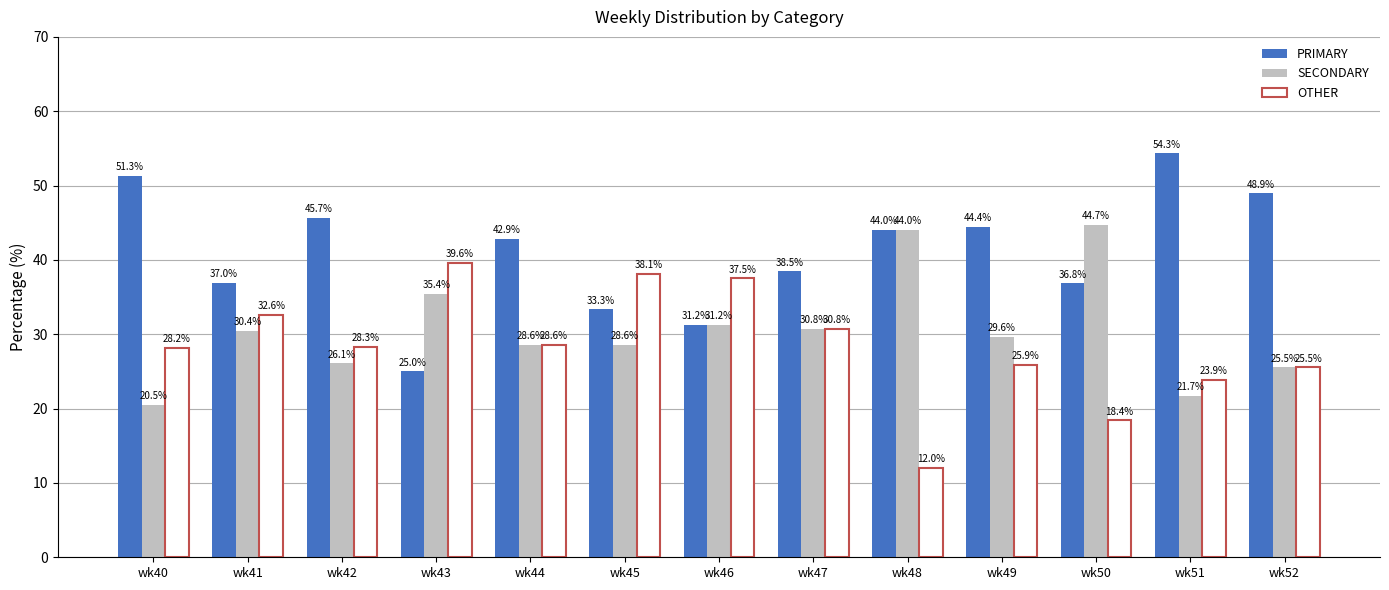

What is the smallest value displayed?

12.0